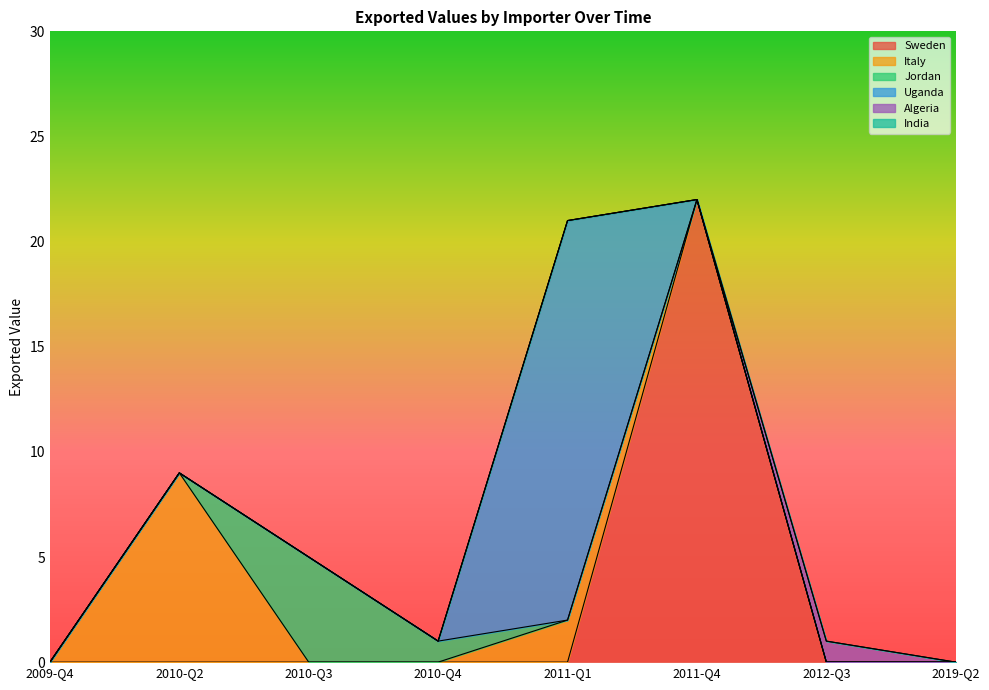

Does the chart have visible grid lines?

No